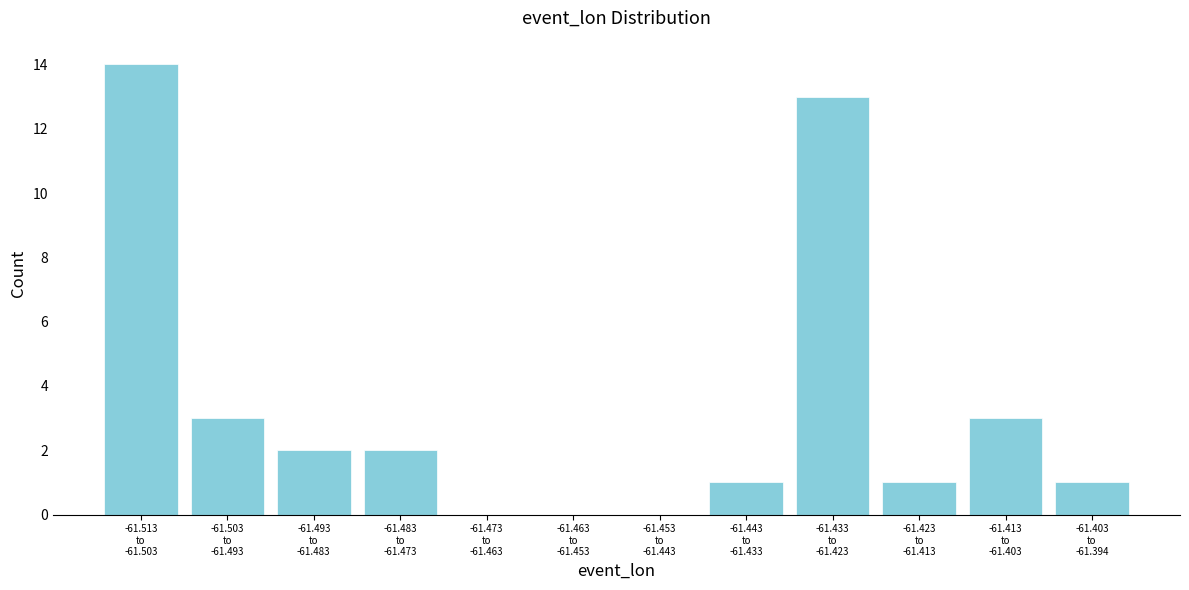

What is the greatest value displayed?

14